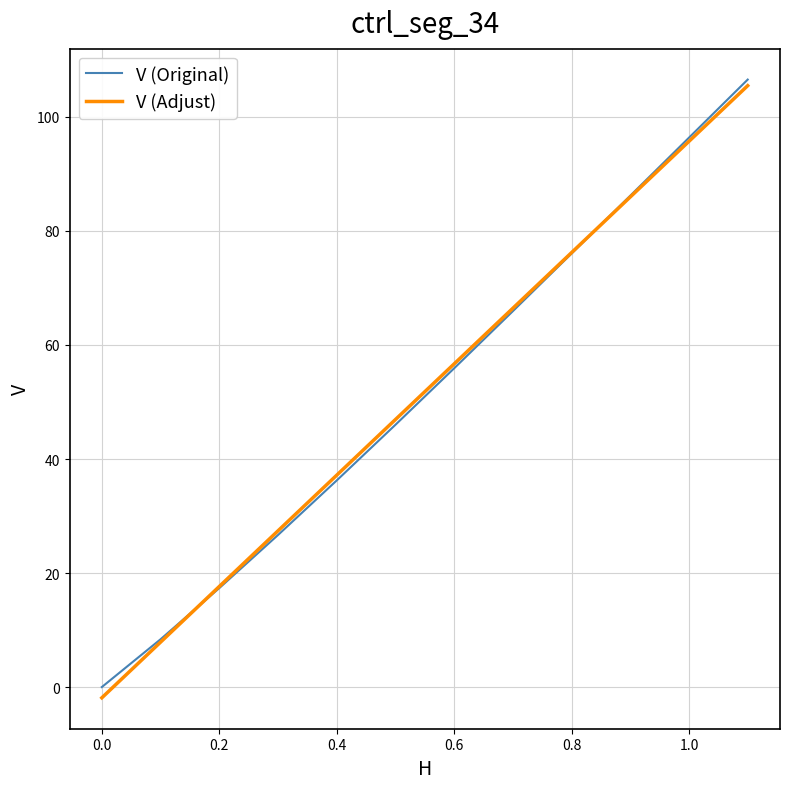

Which series has the widest spread of values?

V (Adjust)